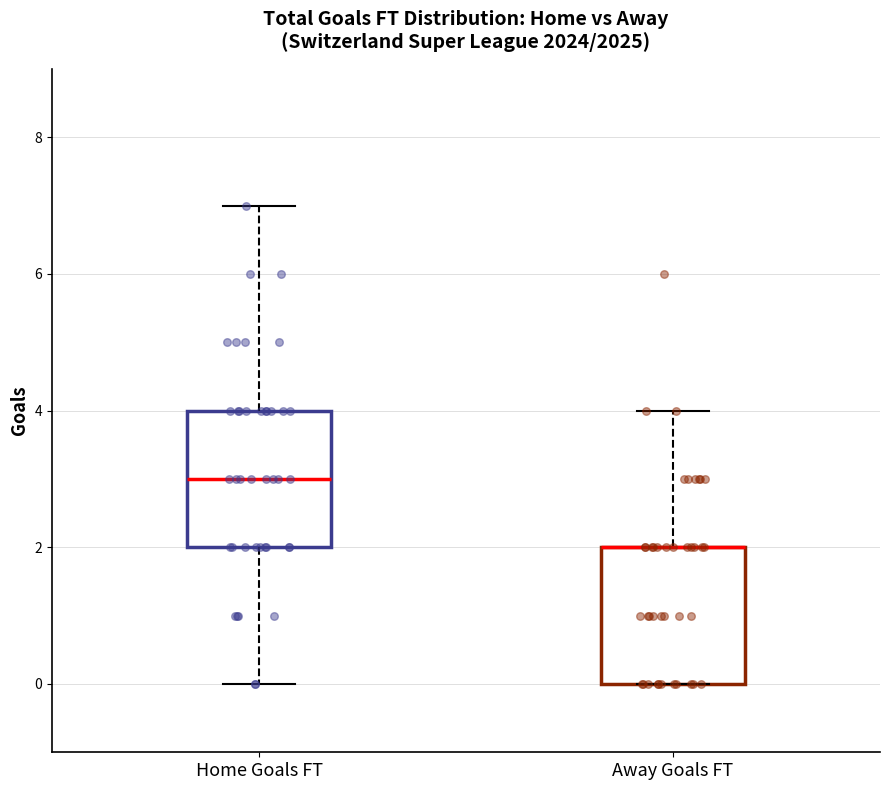

Reading left to right, transcribe this box plot: for each box, give where its median line is, the range the box spans, and where its two whiskers end, as read against the y-axis. The values are not printed on the chart, so give them approximately, as read against the axis.

Home Goals FT: median 3, box 2 to 4, whiskers 0 to 7
Away Goals FT: median 2 (drawn on the box's upper edge), box 0 to 2, whiskers 0 to 4